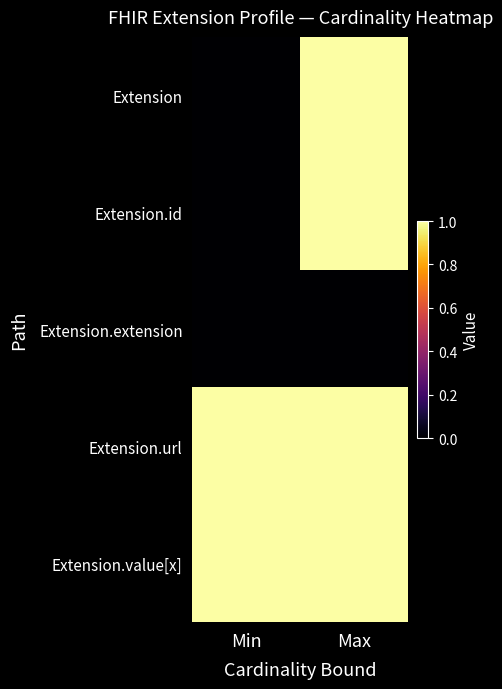

Rank the series by their maximum value, from highest to lowest.

Extension, Extension.id, Extension.url, Extension.value[x], Extension.extension